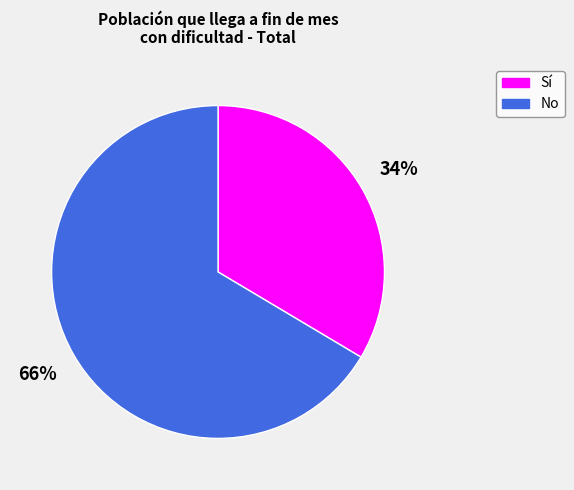

How many slices are in this pie chart?

2